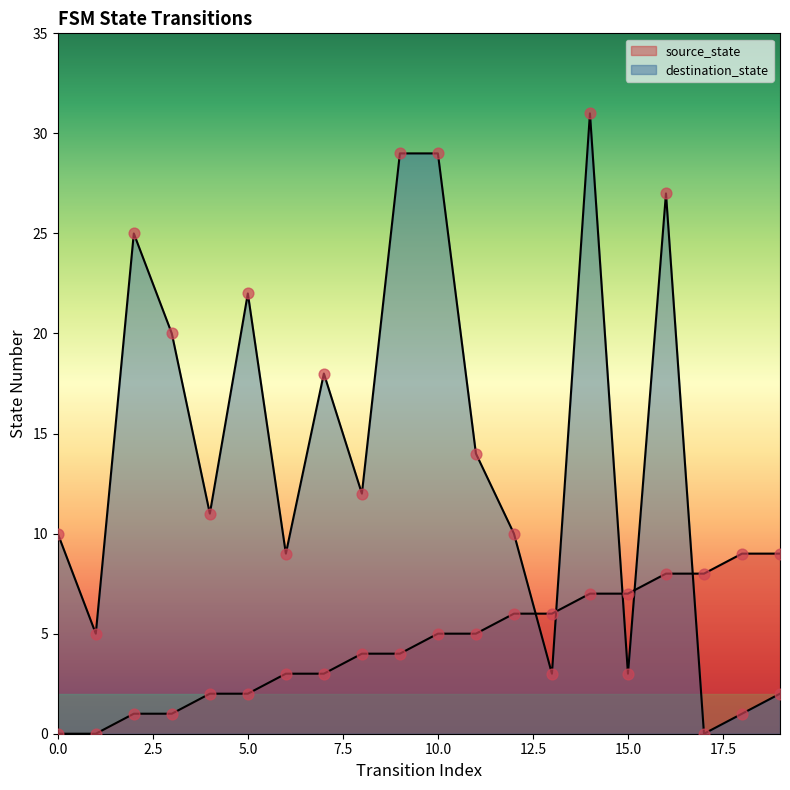

At how many categories does at least one series exceed 0?

20